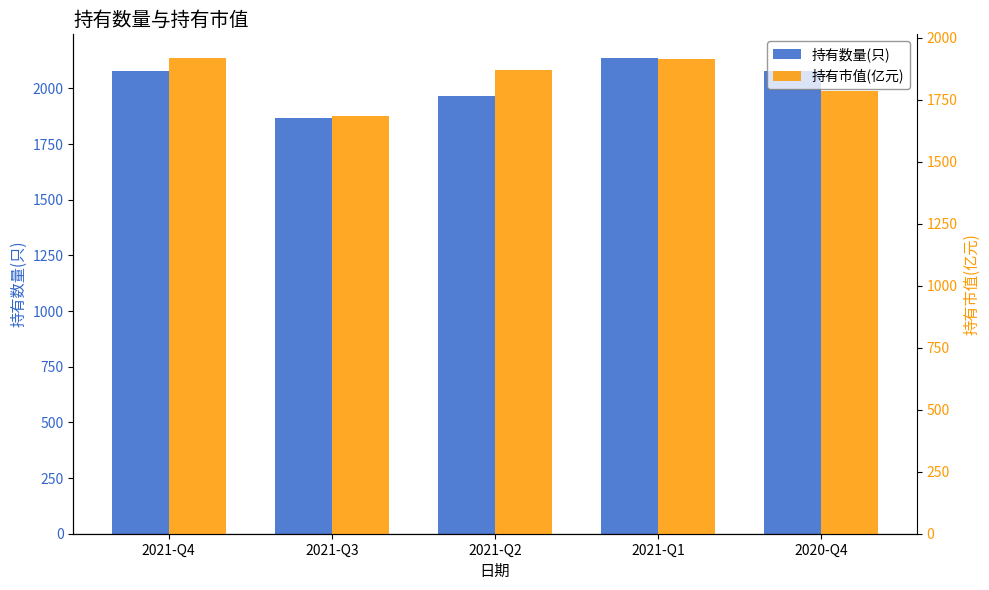

How many groups of bars are there?

5